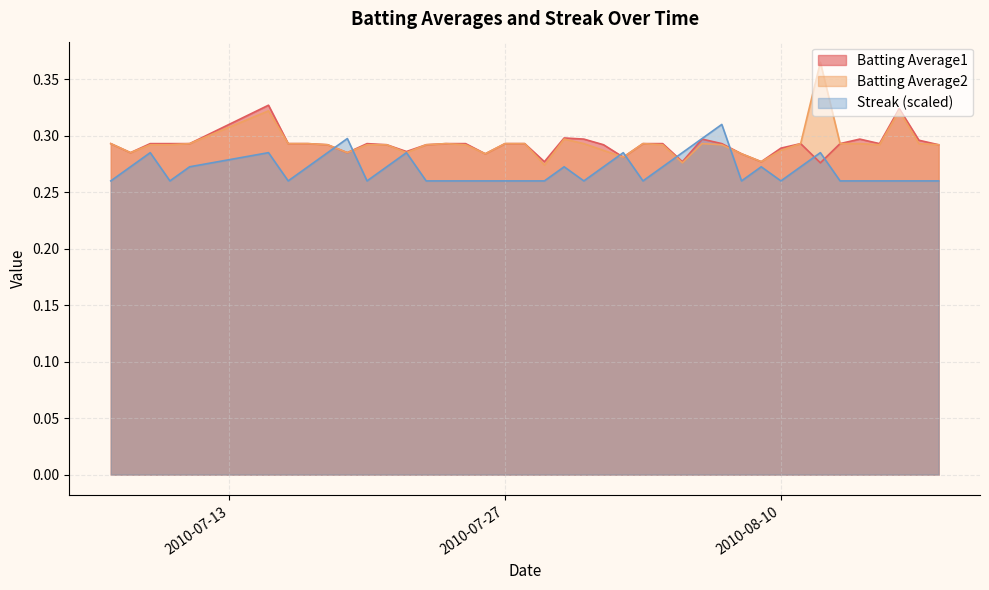

Reading left to right, list all the values displayed in this chart.

Batting Average1: 0.3	0.3	0.3	0.3	0.3	0.3	0.3	0.3	0.3	0.3	0.3	0.3	0.3	0.3	0.3	0.3	0.3	0.3	0.3	0.3	0.3	0.3	0.3	0.3	0.3	0.3	0.3	0.3	0.3	0.3	0.3	0.3	0.3	0.3	0.3	0.3	0.3	0.3	0.3	0.3
Batting Average2: 0.3	0.3	0.3	0.3	0.3	0.3	0.3	0.3	0.3	0.3	0.3	0.3	0.3	0.3	0.3	0.3	0.3	0.3	0.3	0.3	0.3	0.3	0.3	0.3	0.3	0.3	0.3	0.3	0.3	0.3	0.3	0.3	0.3	0.4	0.3	0.3	0.3	0.3	0.3	0.3
Streak: 0.3	0.3	0.3	0.3	0.3	0.3	0.3	0.3	0.3	0.3	0.3	0.3	0.3	0.3	0.3	0.3	0.3	0.3	0.3	0.3	0.3	0.3	0.3	0.3	0.3	0.3	0.3	0.3	0.3	0.3	0.3	0.3	0.3	0.3	0.3	0.3	0.3	0.3	0.3	0.3